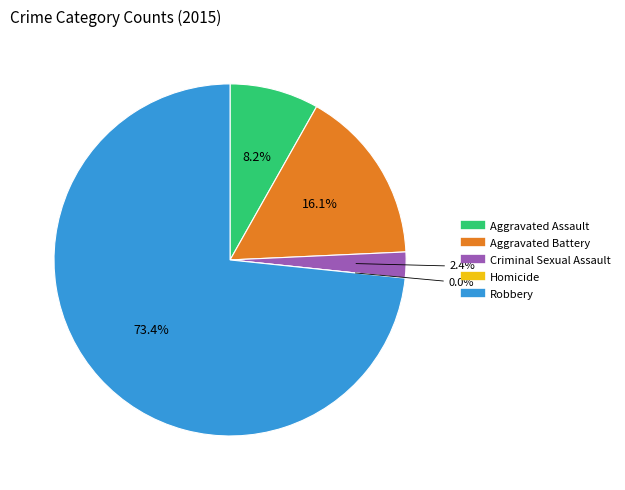

Which slice is the smallest?

Homicide